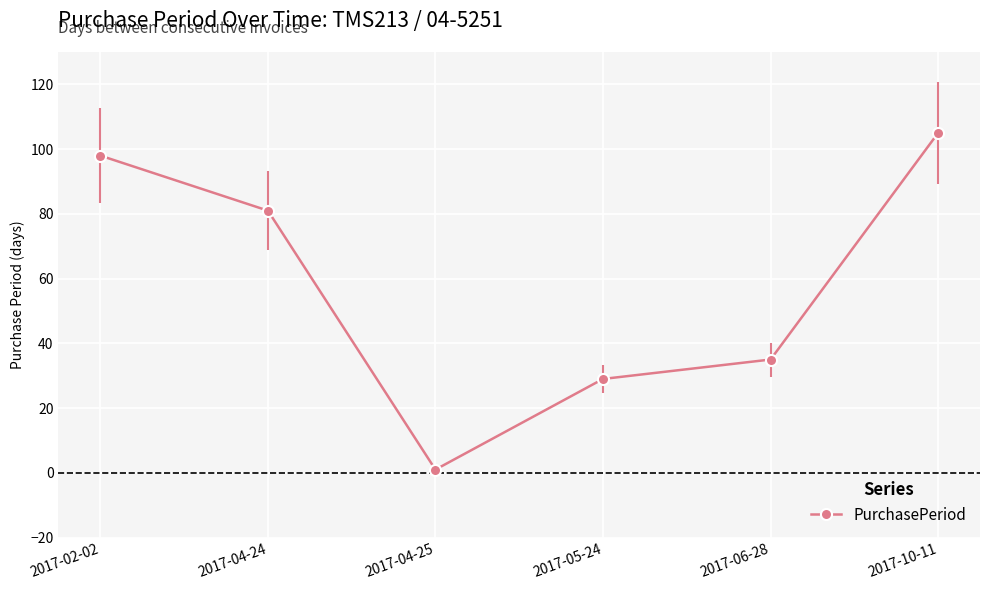

What is the change in value from 2017-04-25 to 2017-10-11?

+104